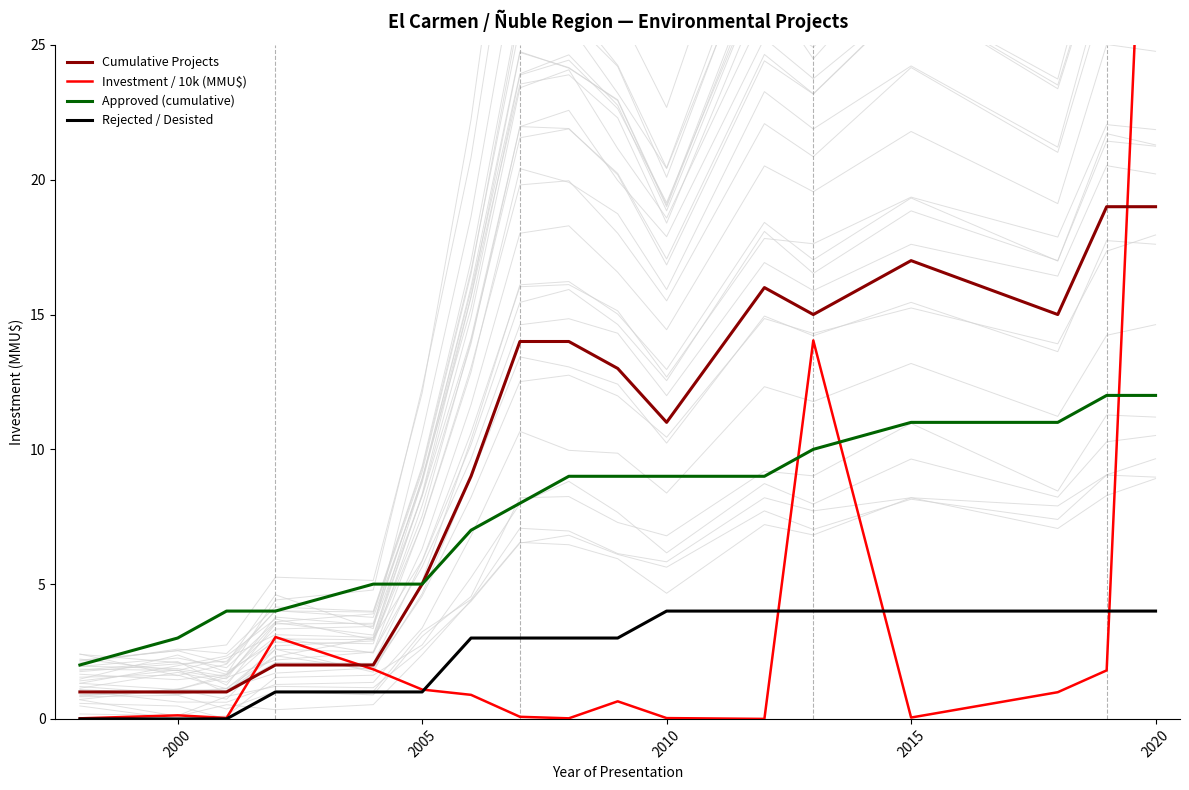

What is the maximum value for Rejected / Desisted?

4